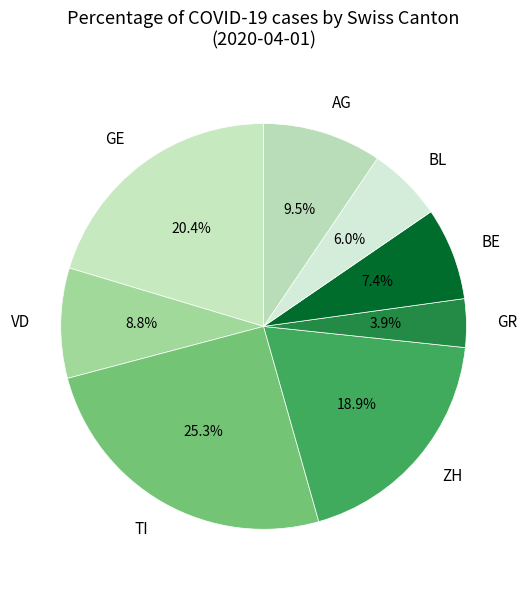

Is the sum of AG and GE greater than half?

No